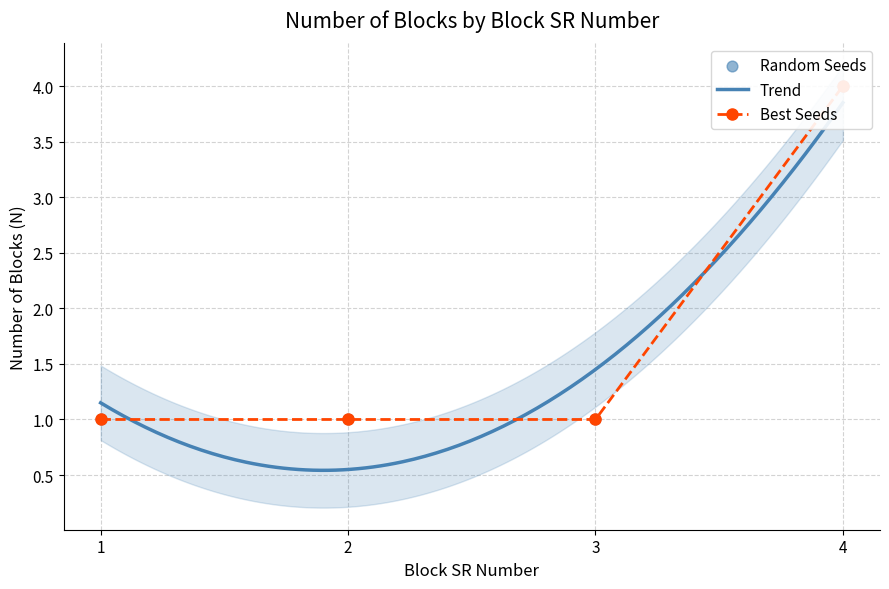

Which has a higher value, 2 or 3?

2